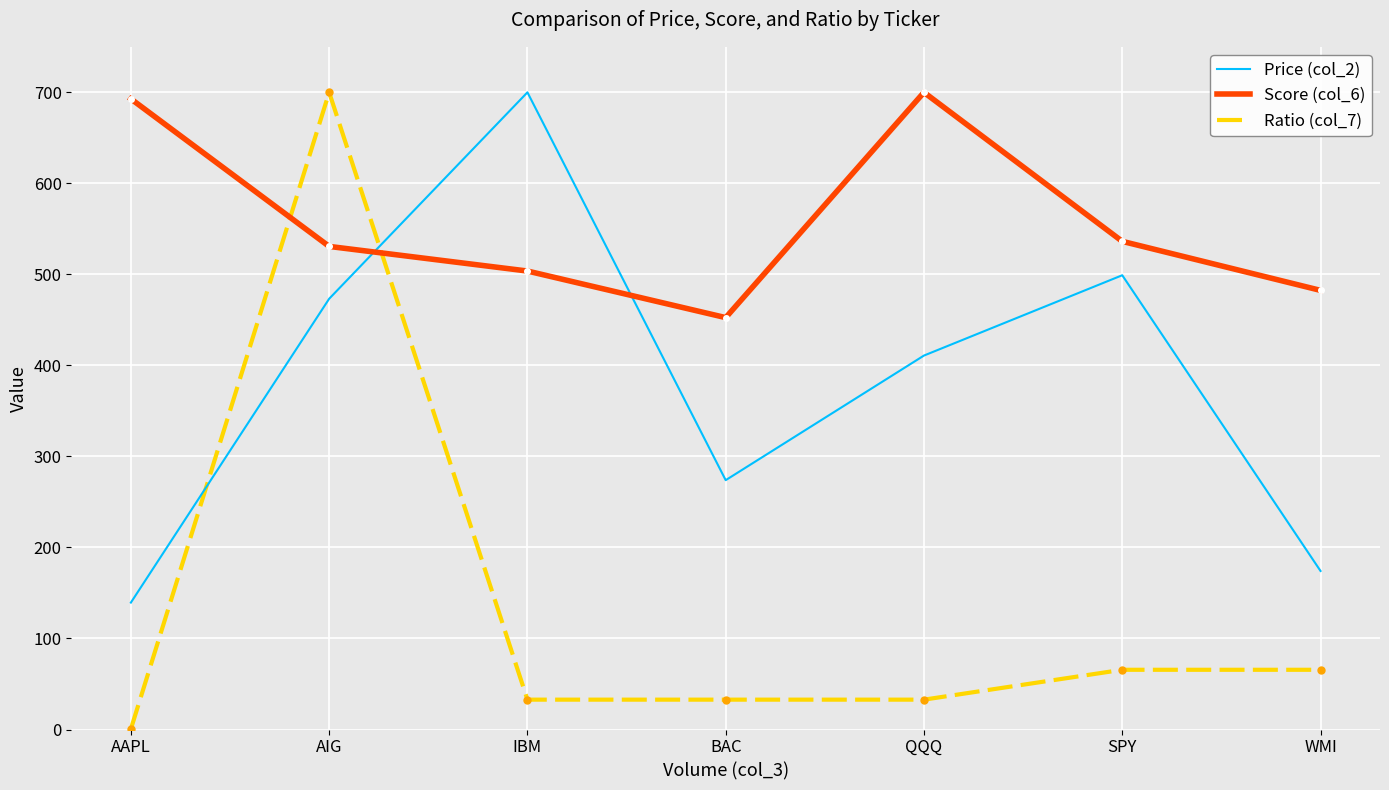

Rank the series at BAC from lowest to highest value.

Ratio (col_7), Price (col_2), Score (col_6)